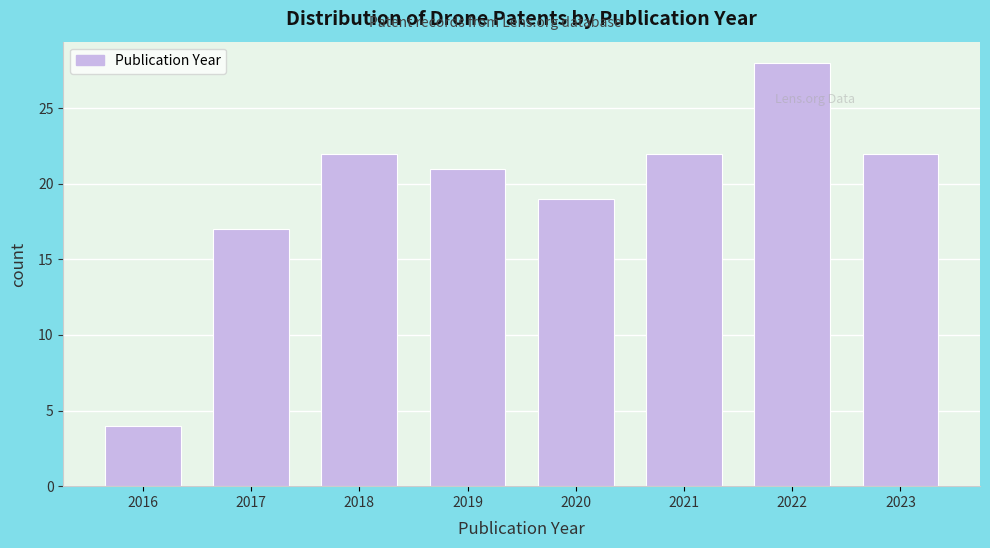

Reading left to right, list all the values displayed in this chart.

4	17	22	21	19	22	28	22